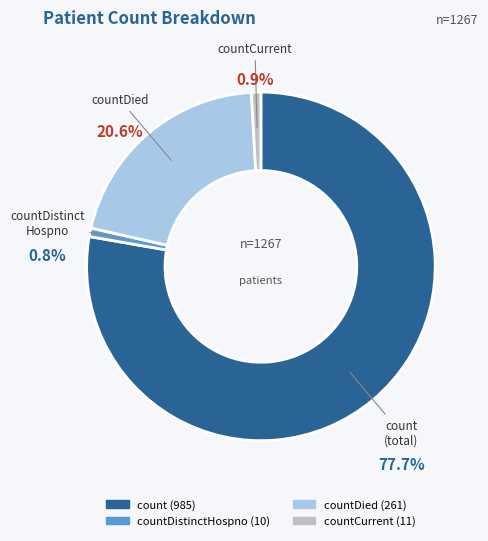

Is there any slice that represents more than half of the pie?

Yes